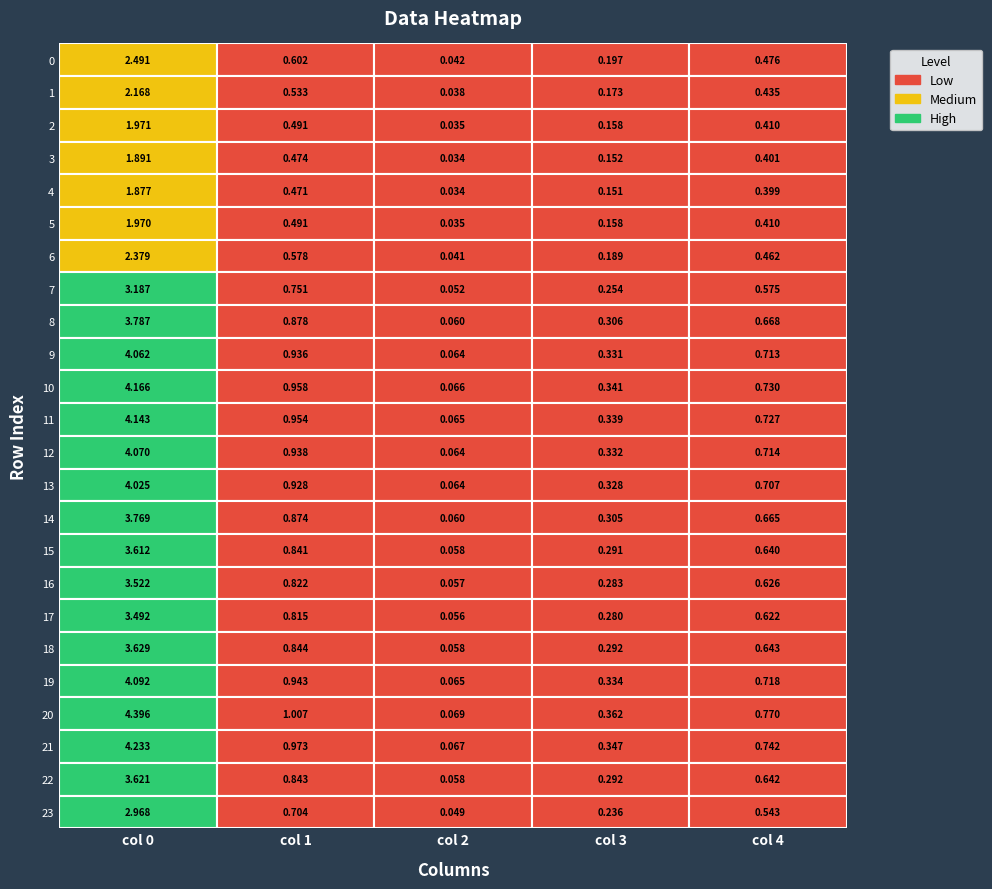

True or false: 1 has a value of 0.8 at 1.

False